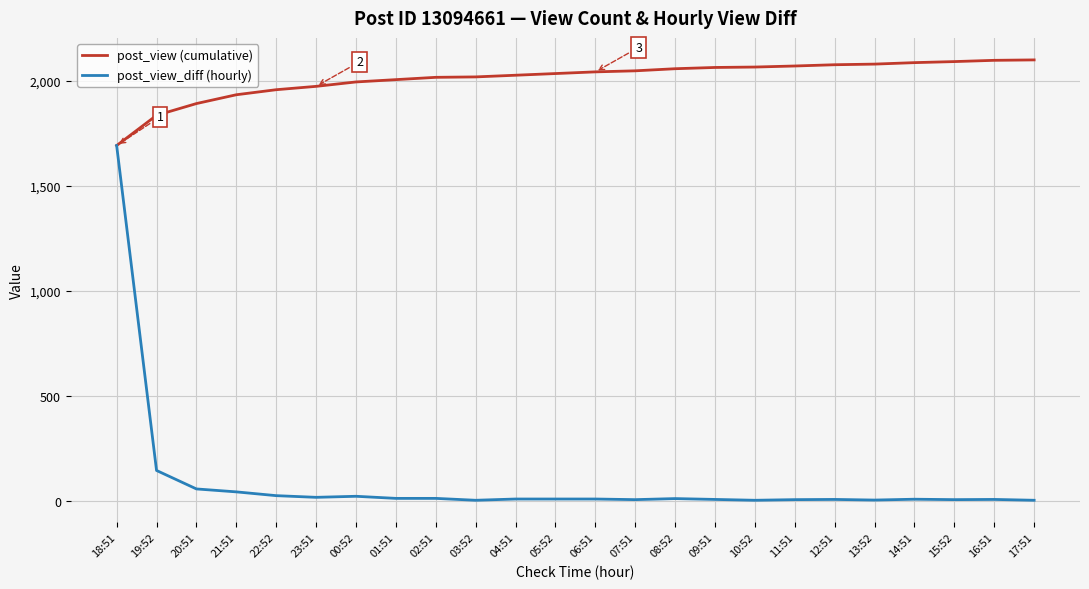

Is it true that post_view (cumulative) equals 2064 at 09:51?

True